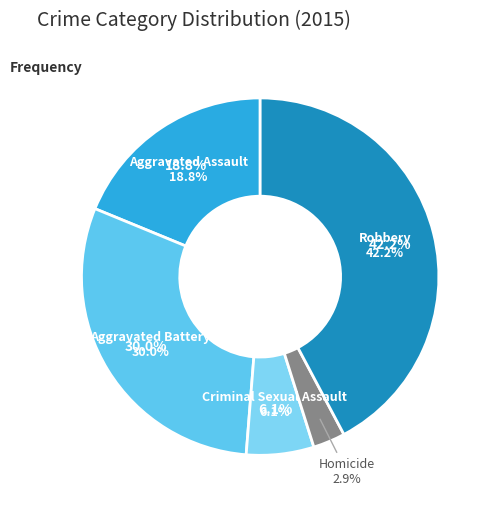

What is the change in value from Aggravated Assault to Criminal Sexual Assault?

-218